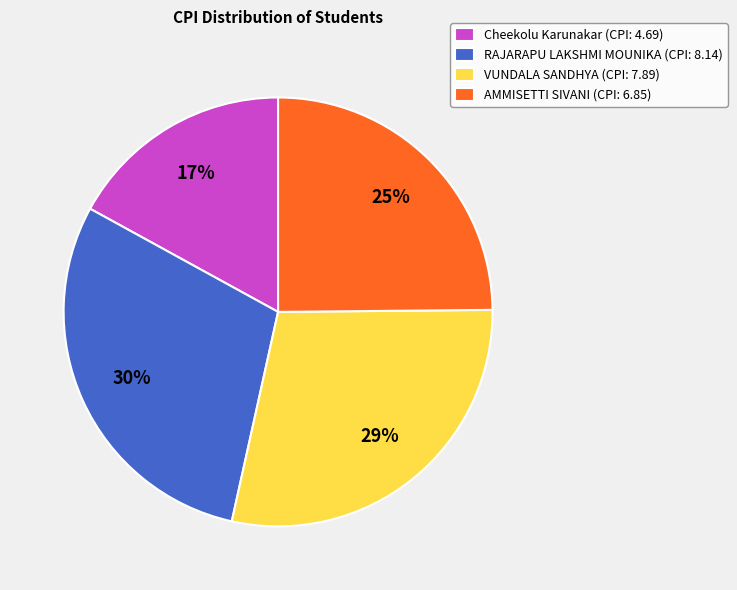

Is VUNDALA SANDHYA the majority of the pie?

No